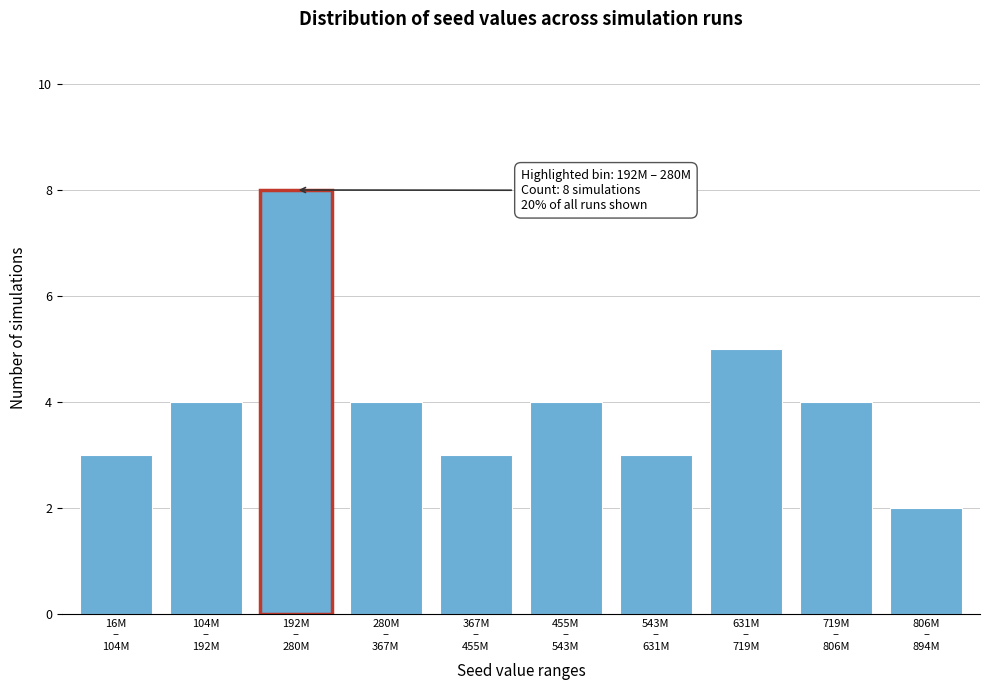

Reading left to right, what are all the values shown in this chart?

3	4	8	4	3	4	3	5	4	2